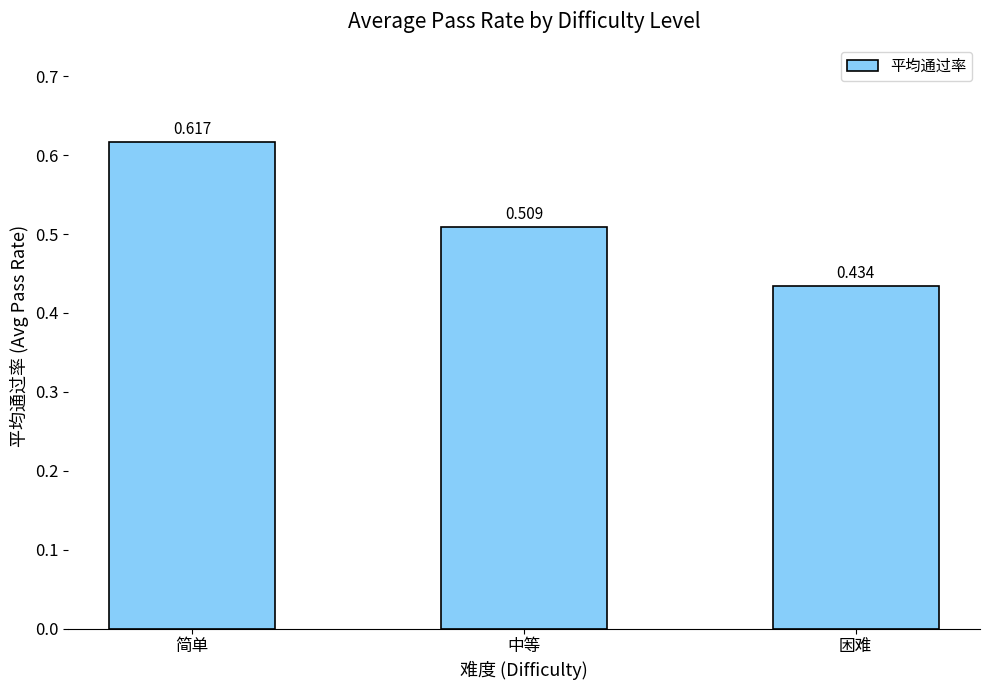

Are the bars horizontal?

No